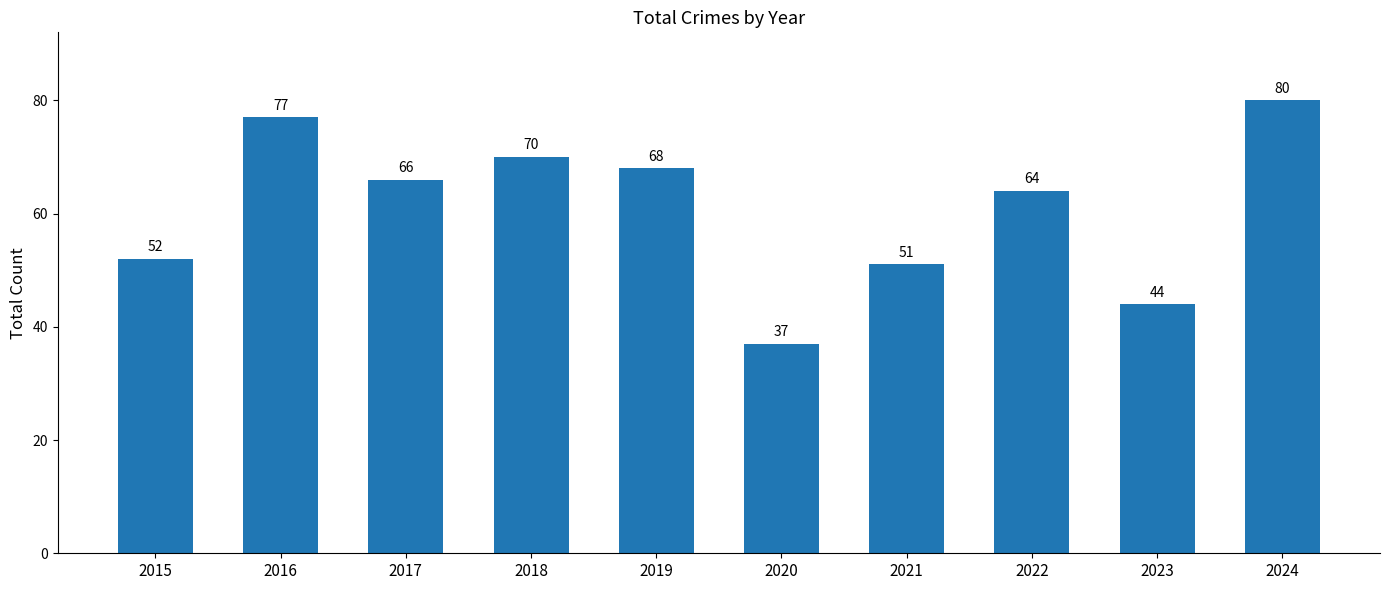

What is the sum of the values at 2017 and 2015?

118